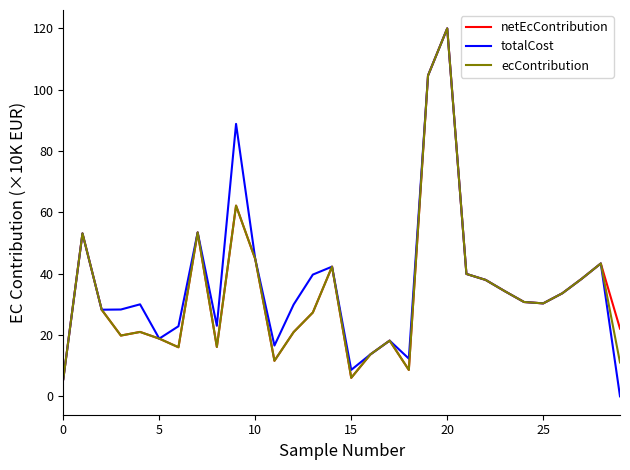

Which series has the largest range (max minus min)?

totalCost